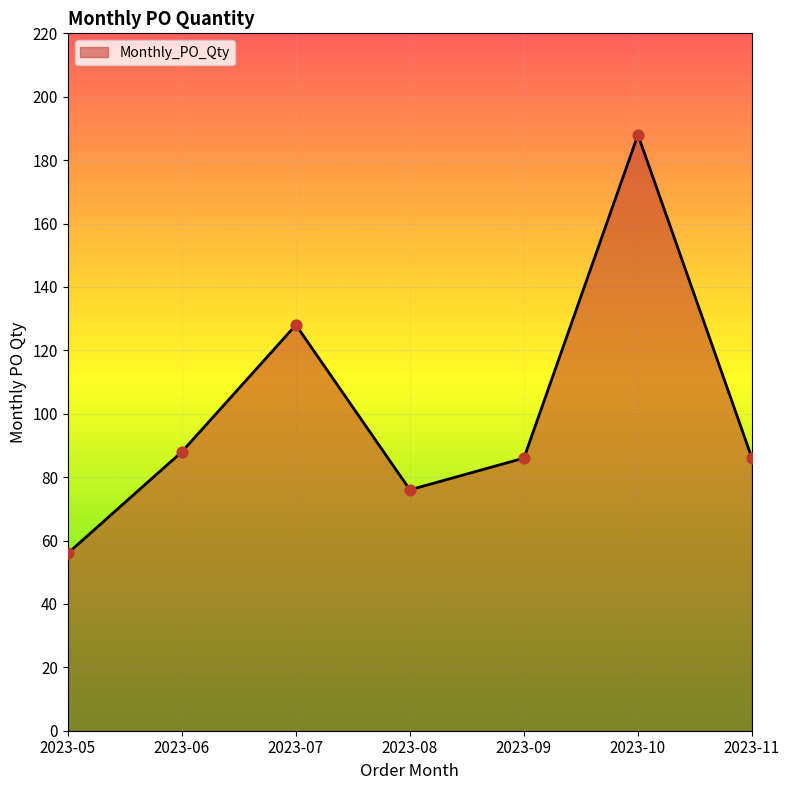

What is the ratio of the value at 2023-07 to the value at 2023-11?

1.5